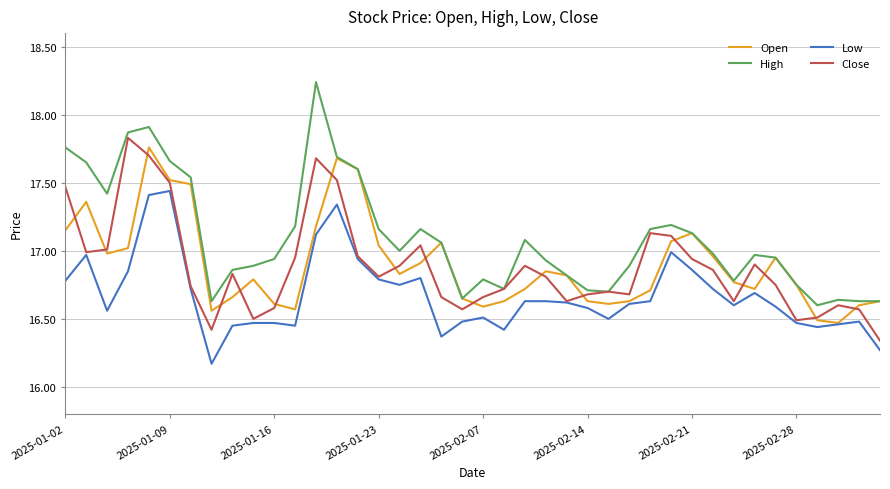

True or false: Low and High cross at least once.

False